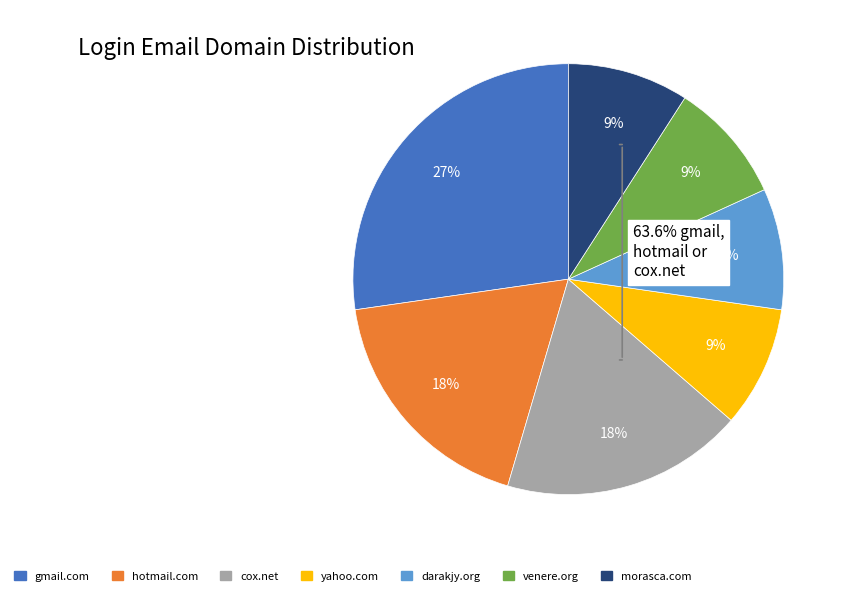

Do venere.org and cox.net together represent more than half of the pie?

No